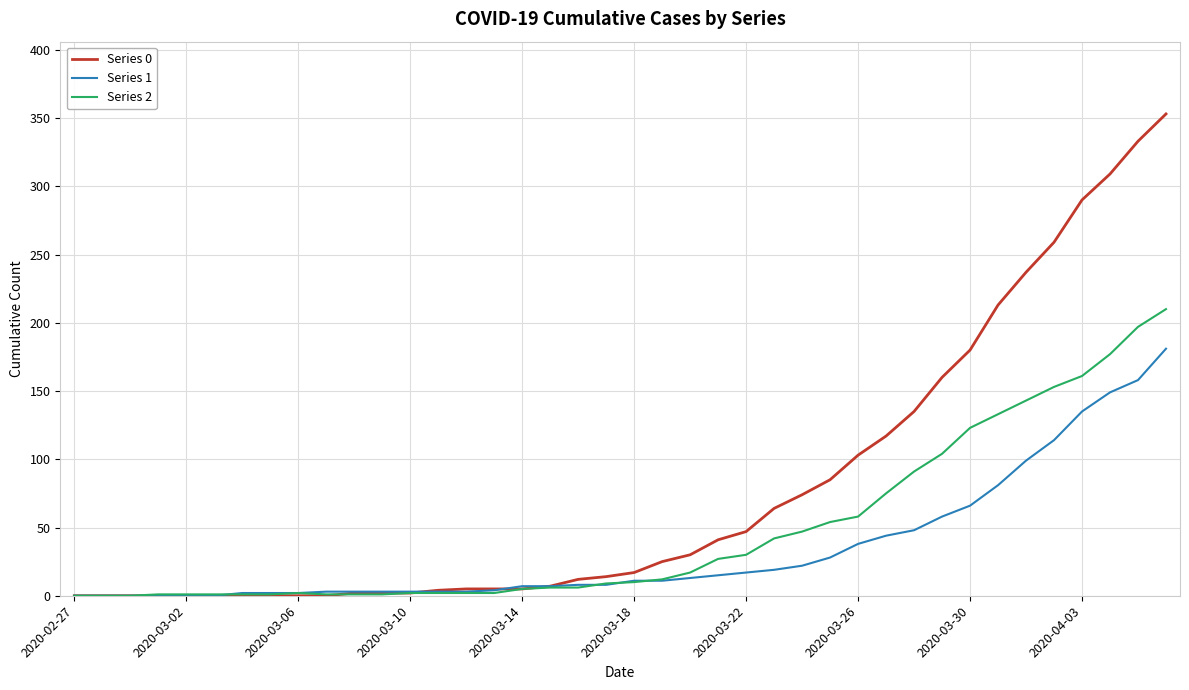

Rank the series by their maximum value, from lowest to highest.

Series 1, Series 2, Series 0